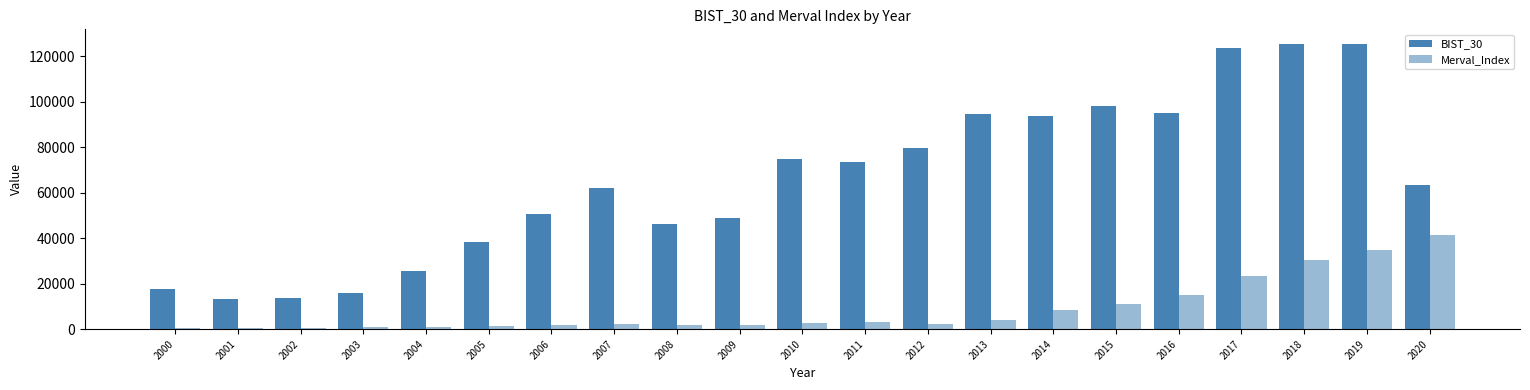

How many data points does each series have?

21